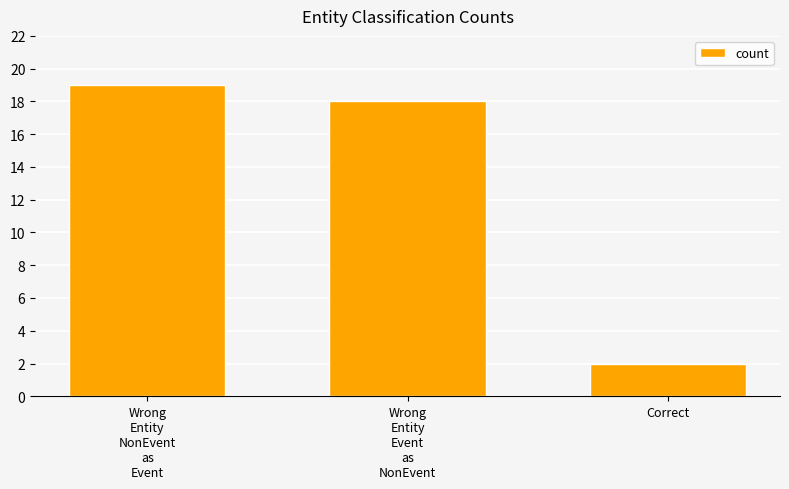

What position from the left is Correct?

3